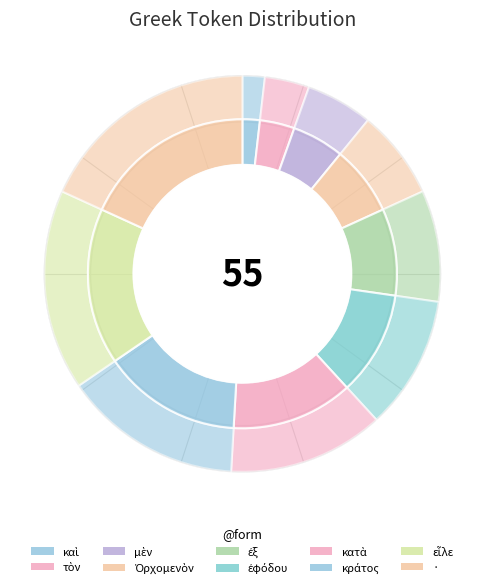

Which slice is the largest?

·